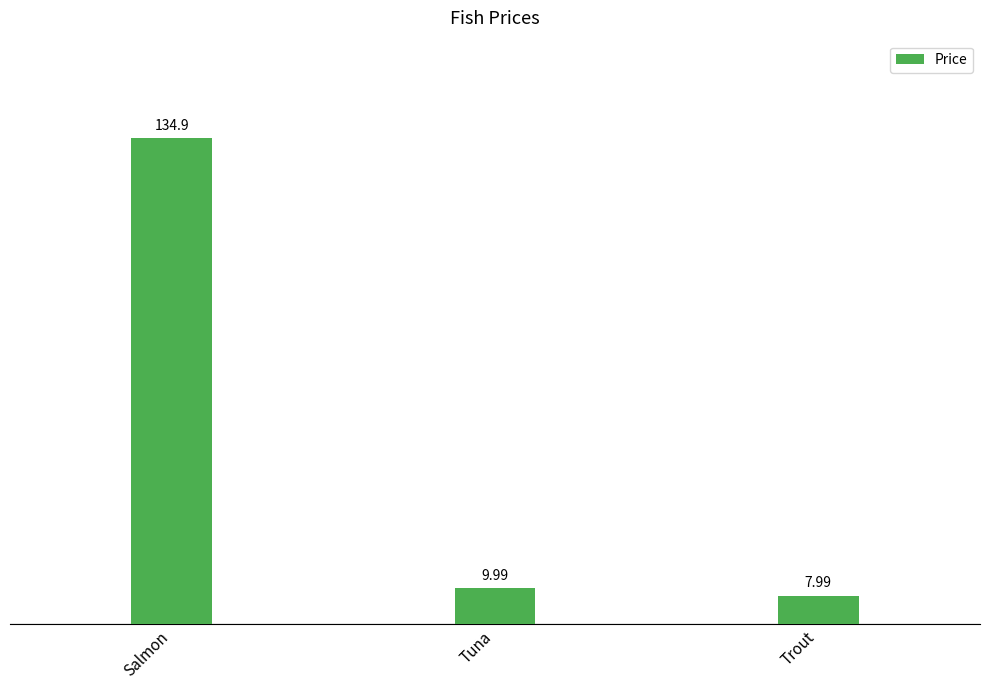

What is the value of the 3rd bar from the left?

8.0